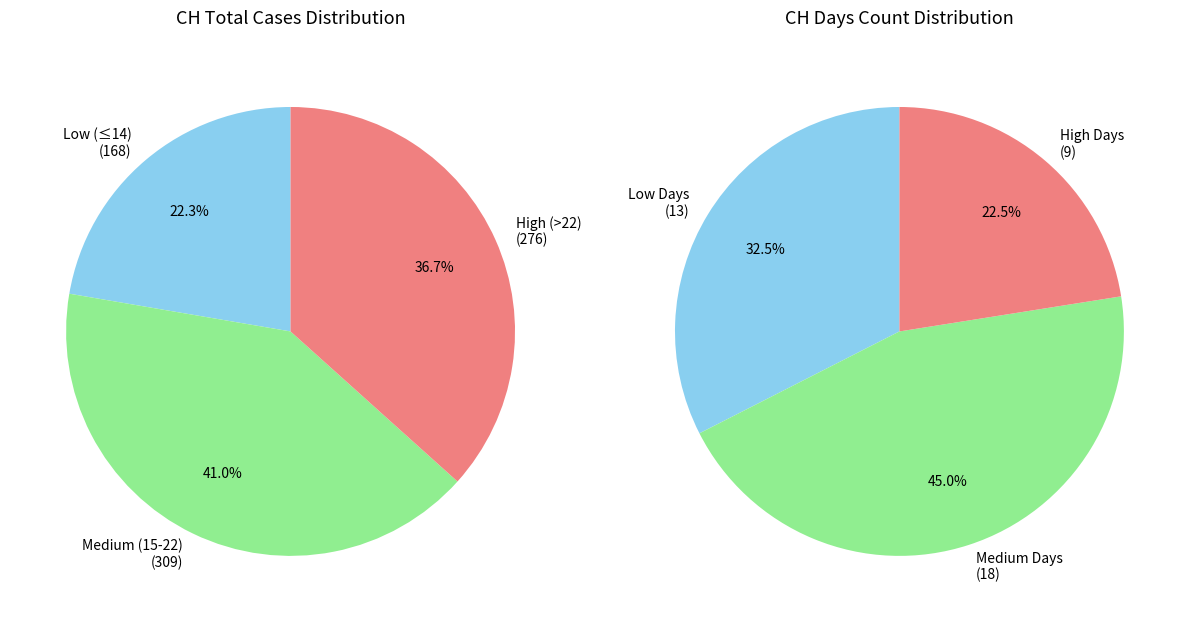

Is 2020-06-09 the majority of the pie?

No